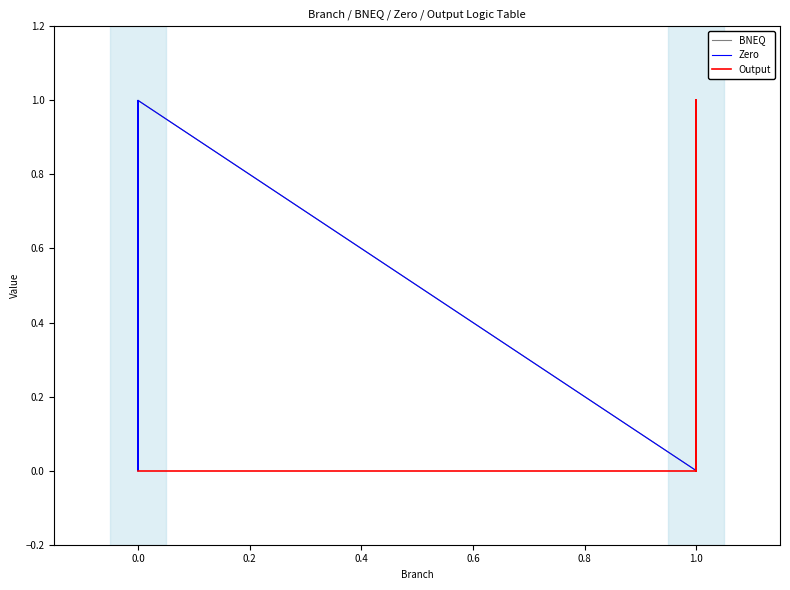

What is the sum of all BNEQ values?

4